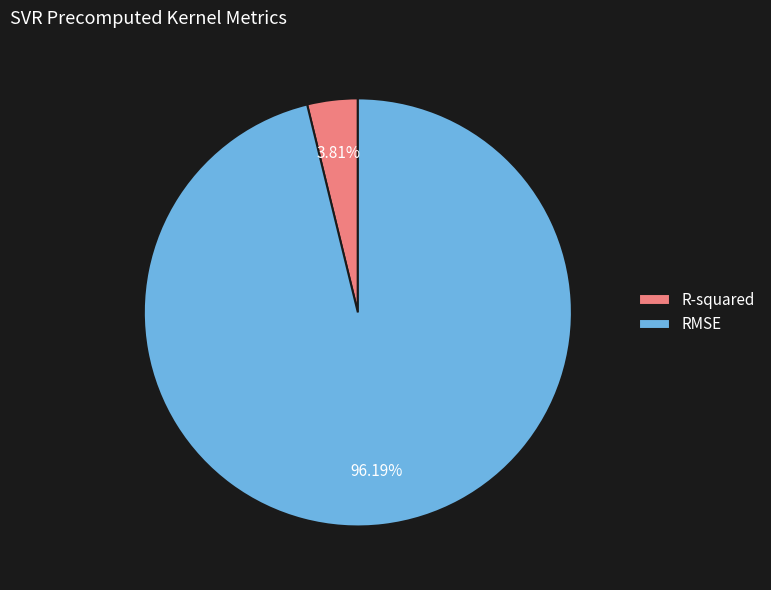

To the nearest percent, what is the difference between the largest and smallest slice percentages?

92%